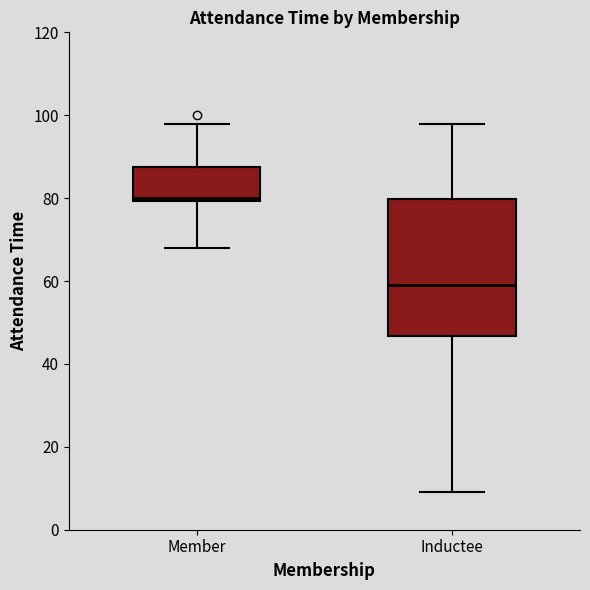

Where does the upper whisker of the box for Inductee end on the y-axis? The values are not printed on the chart, so give them approximately, as read against the axis.

98